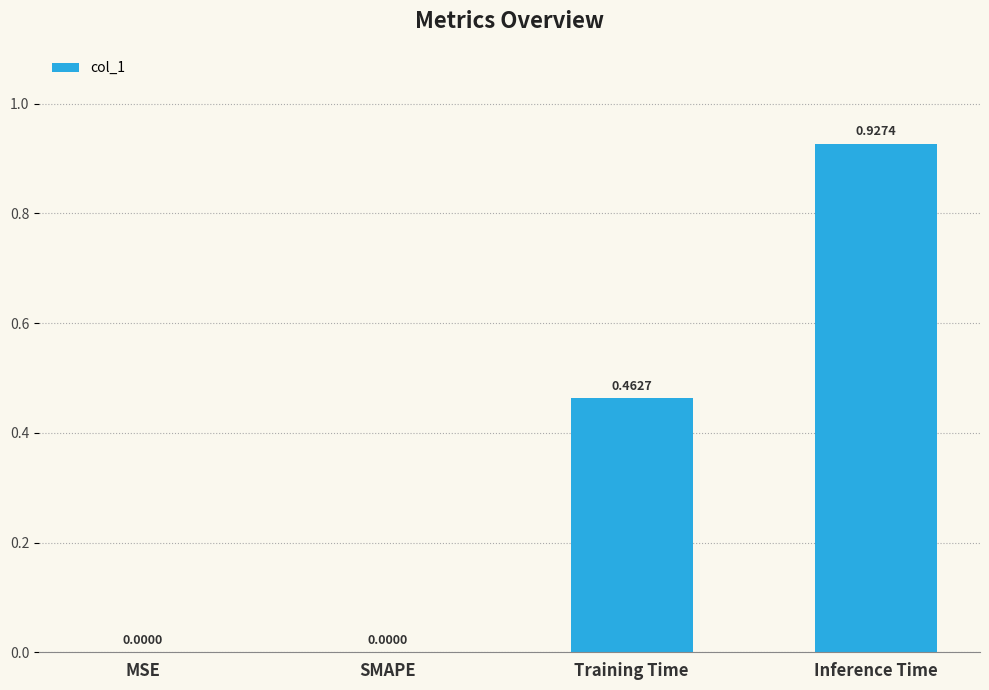

What is the change in value from Training Time to Inference Time?

+0.5